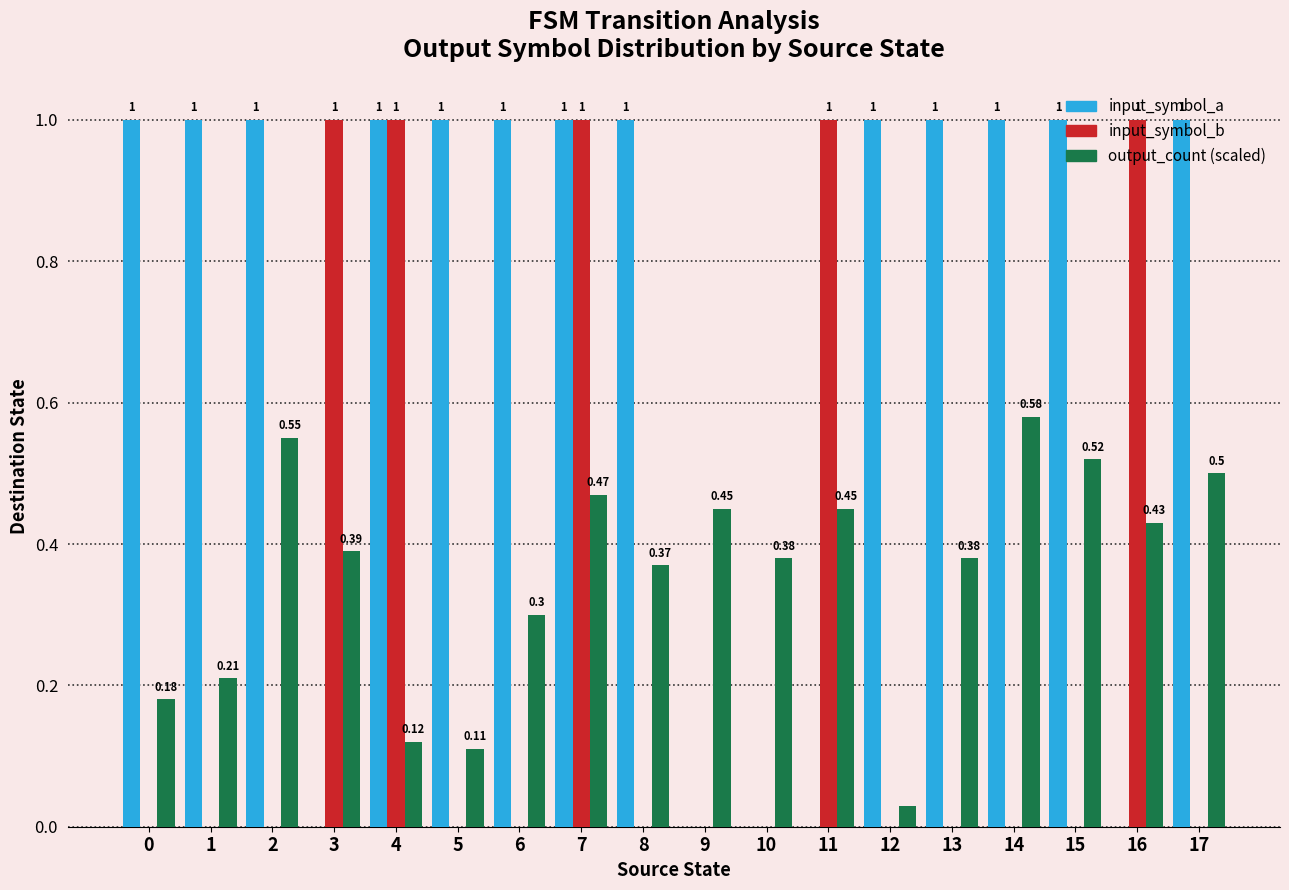

At which category is the sum across all series the highest?

7